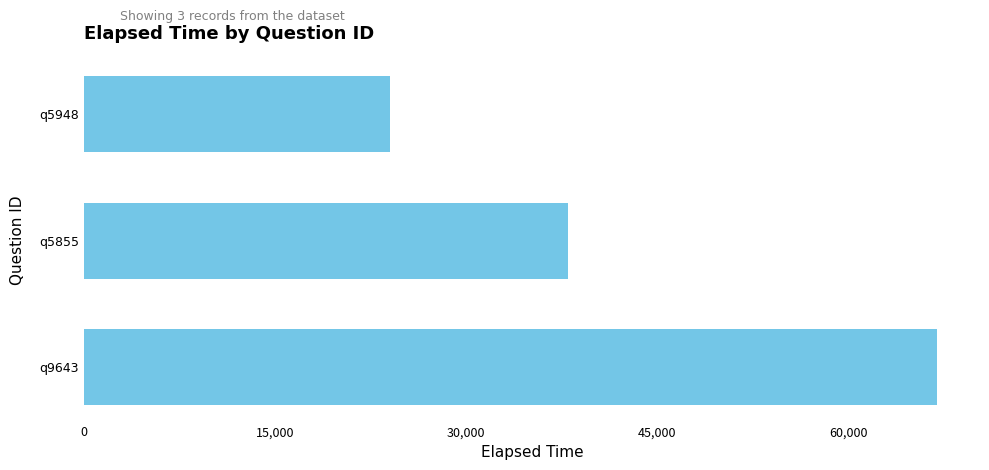

Rank the categories by value from lowest to highest.

q5948, q5855, q9643